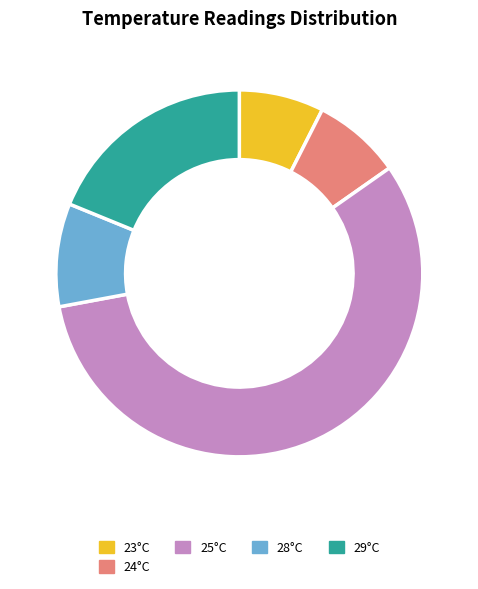

Do 28°C and 24°C together represent more than half of the pie?

No